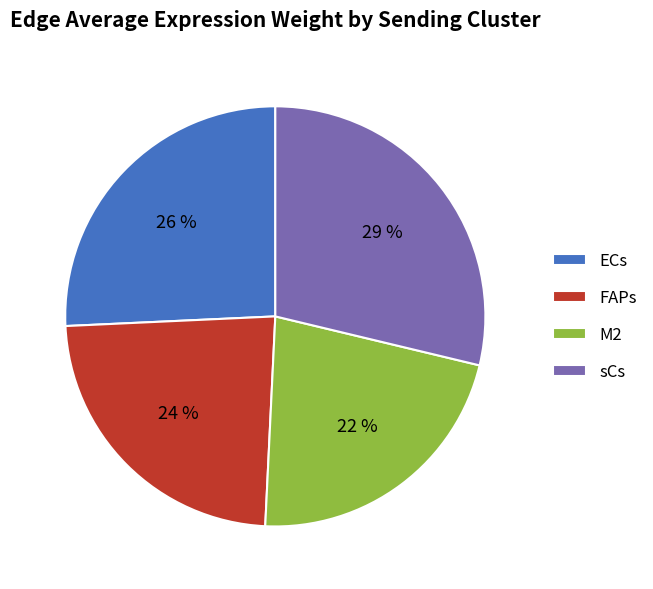

Between sCs and M2, which is larger?

sCs